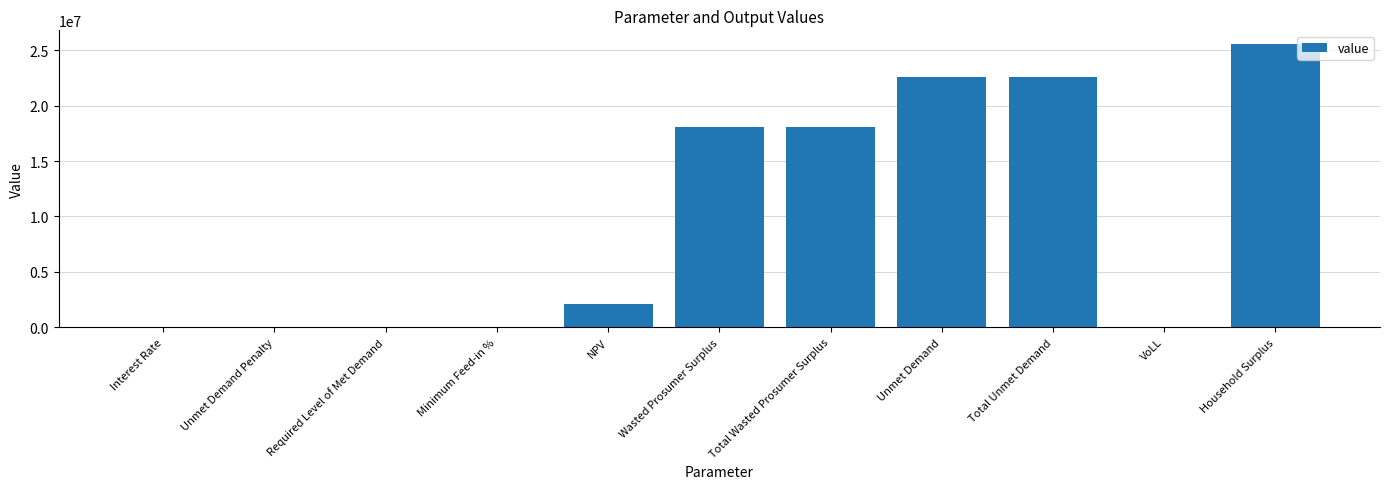

At which category does the chart reach its peak across all series?

Household Surplus